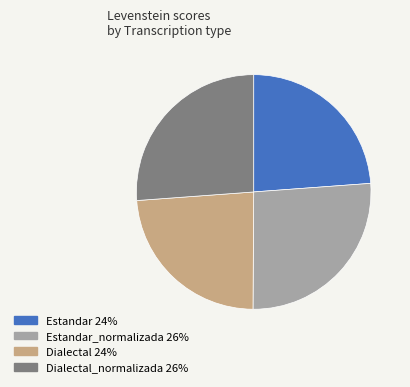

How many segments does this pie chart have?

4